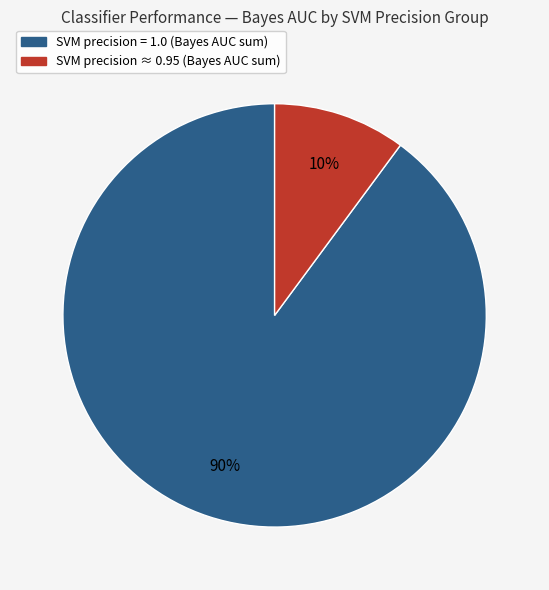

How many slices are in this pie chart?

2